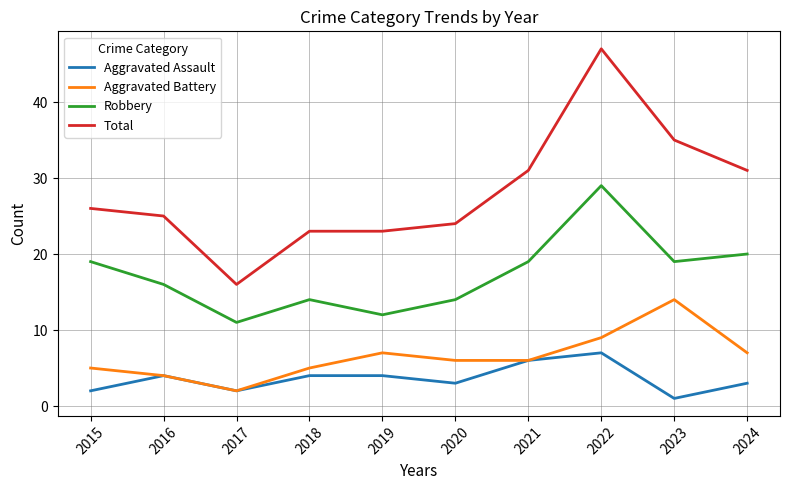

Reading left to right, what are all the values shown in this chart?

Aggravated Assault: 2015=2	2016=4	2017=2	2018=4	2019=4	2020=3	2021=6	2022=7	2023=1	2024=3
Aggravated Battery: 2015=5	2016=4	2017=2	2018=5	2019=7	2020=6	2021=6	2022=9	2023=14	2024=7
Robbery: 2015=19	2016=16	2017=11	2018=14	2019=12	2020=14	2021=19	2022=29	2023=19	2024=20
Total: 2015=26	2016=25	2017=16	2018=23	2019=23	2020=24	2021=31	2022=47	2023=35	2024=31